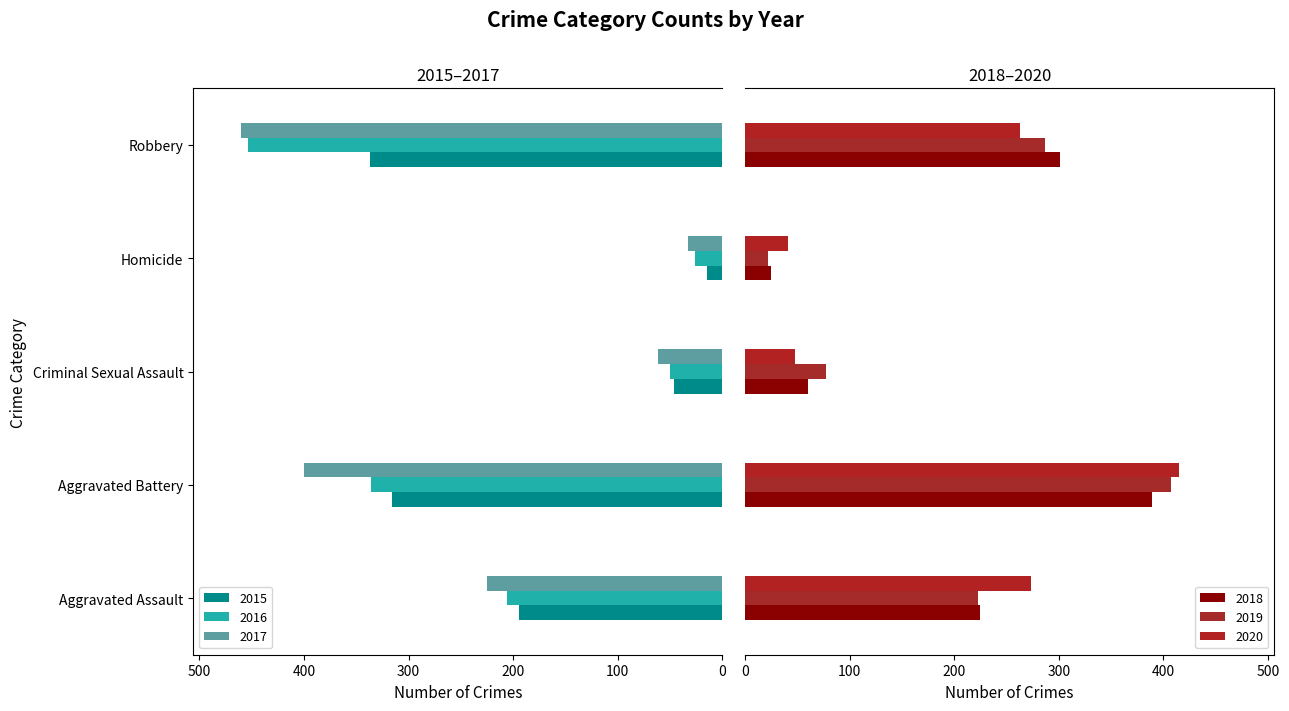

Is it true that 2019 equals 6 at Homicide?

False